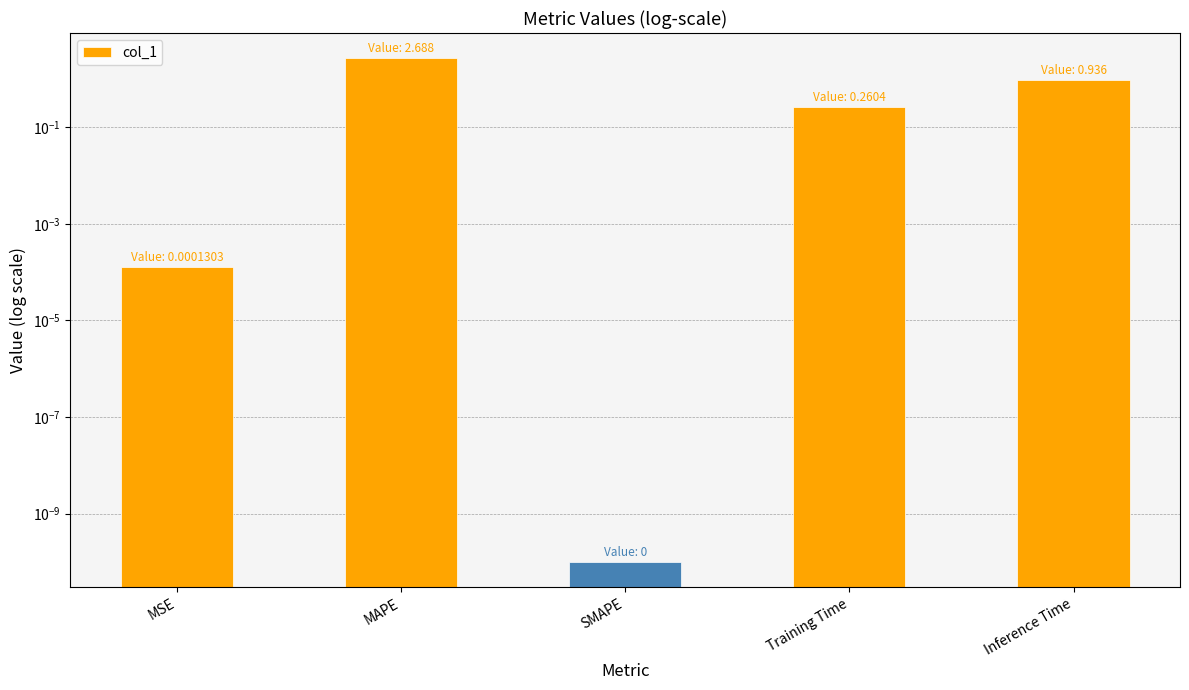

Reading left to right, transcribe all the data shown in this chart.

0.0	2.7	0.0	0.3	0.9